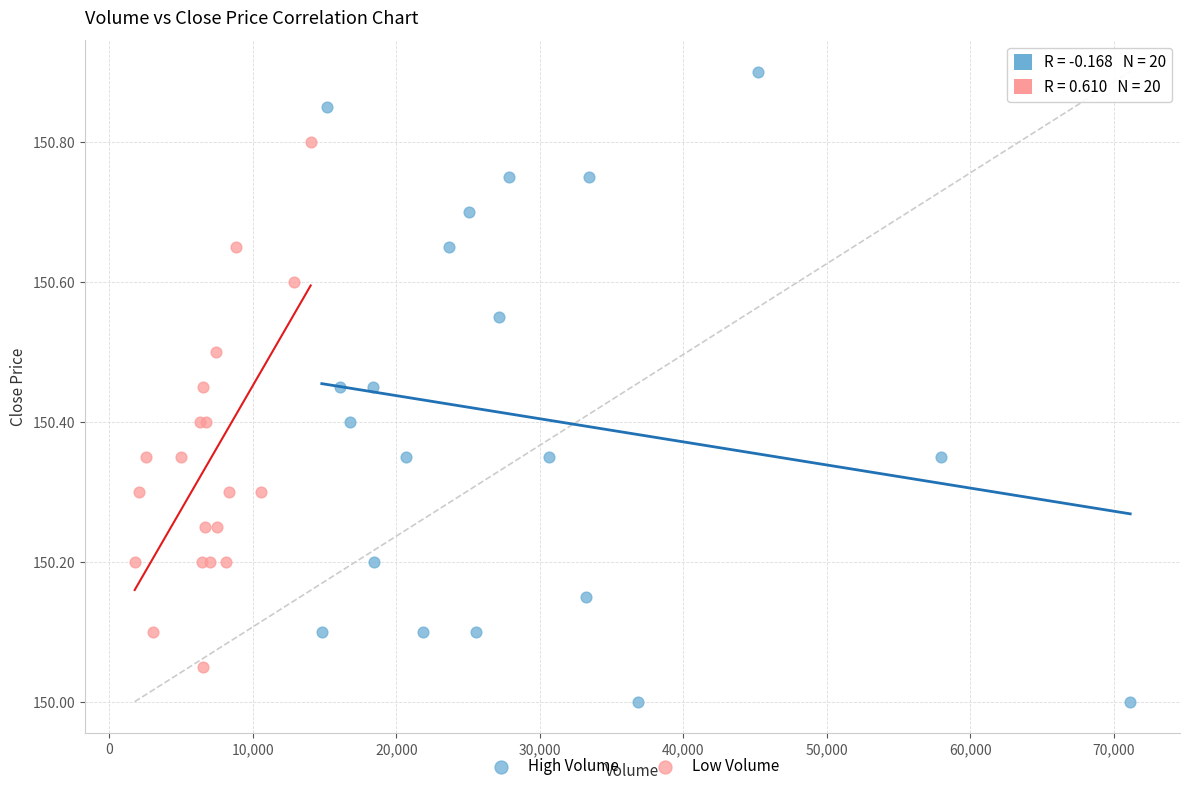

Which series reaches the maximum Y coordinate?

High Volume